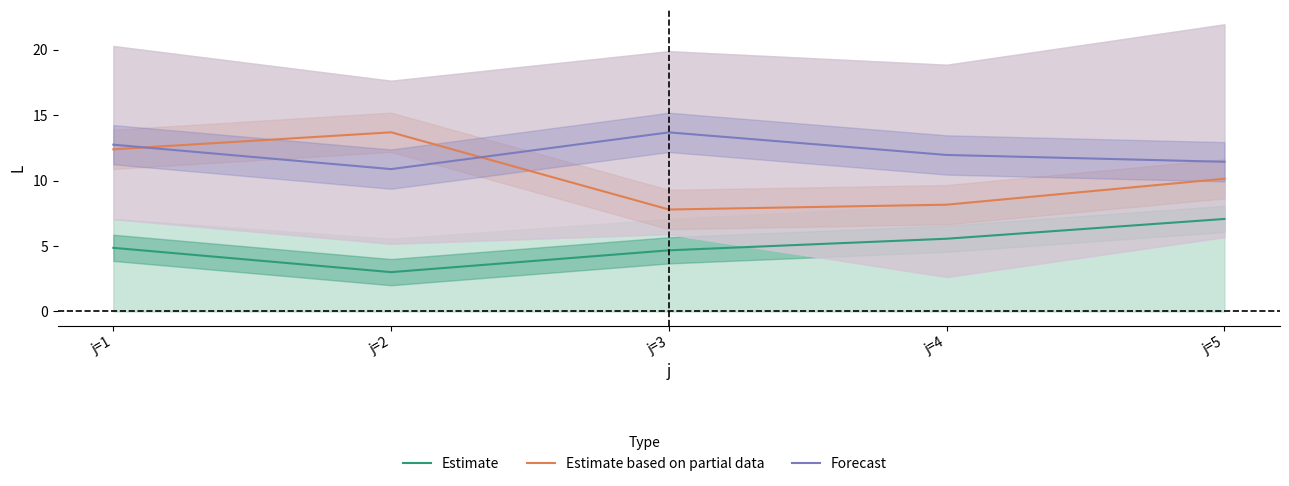

Where is the first local minimum for Forecast?

j=2